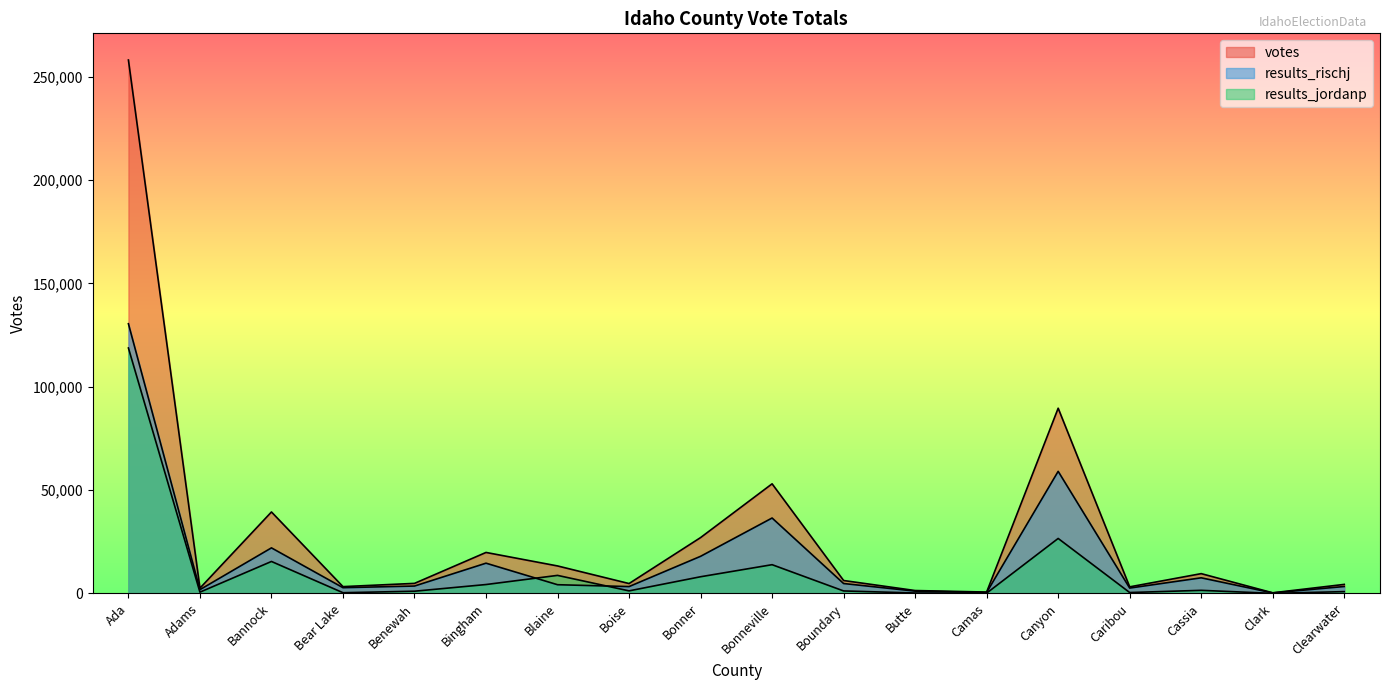

How many data points does each series have?

18